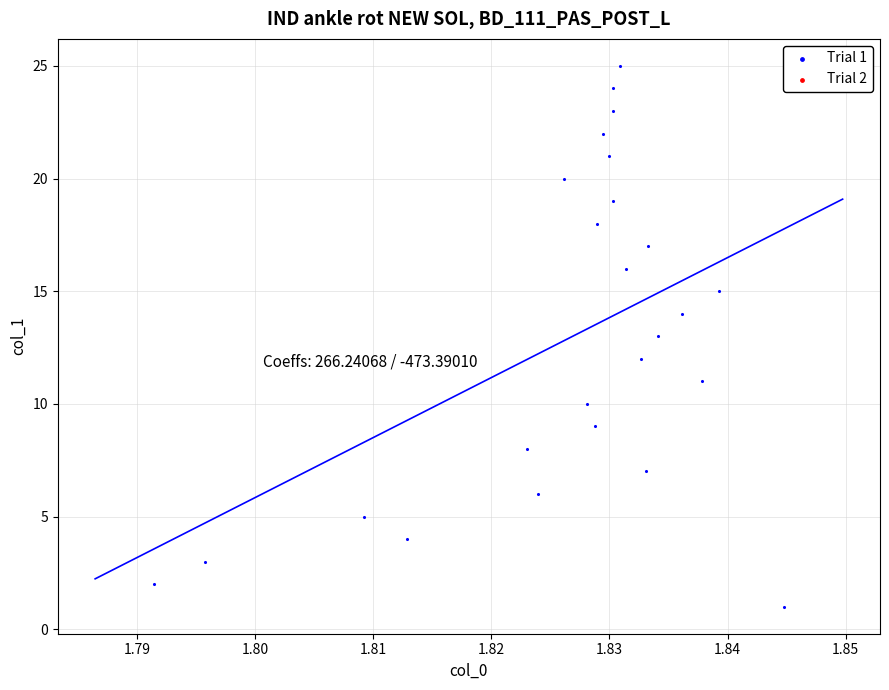

What is the range of Y values (max minus min)?

24